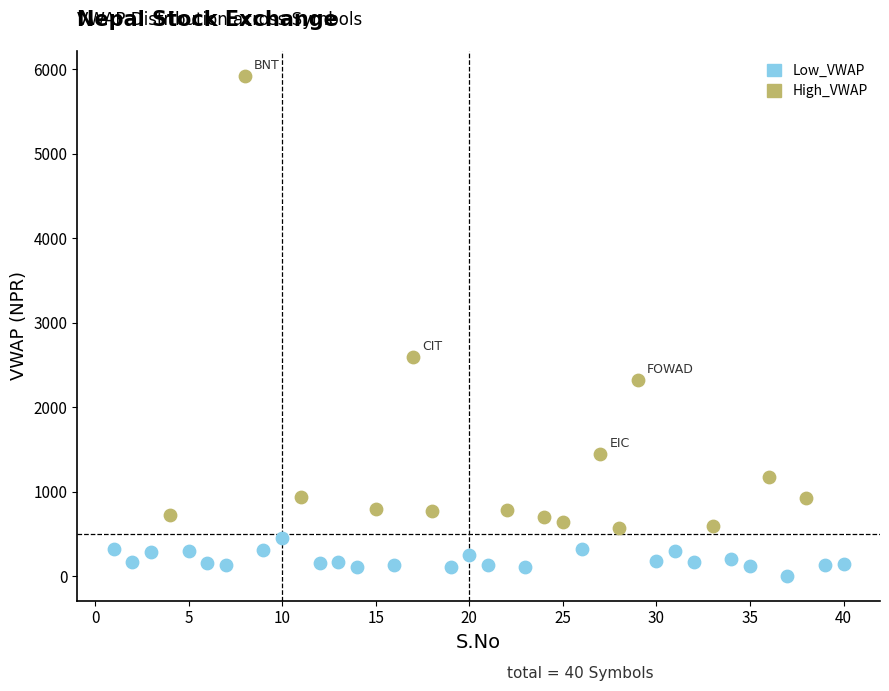

What are all the series names shown in the legend?

Low_VWAP, High_VWAP